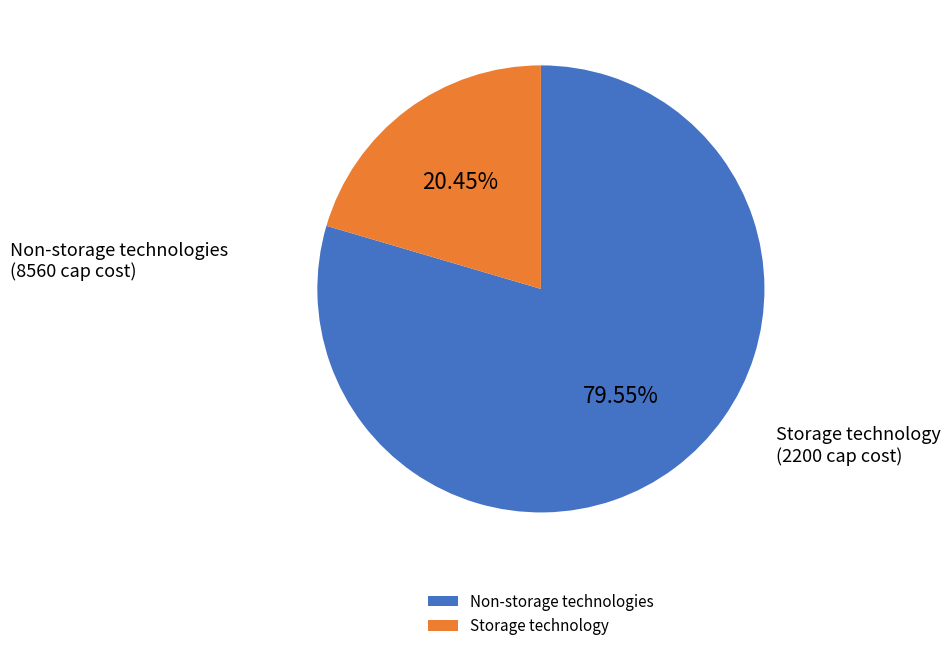

Do Storage technology and Non-storage technologies together represent more than half of the pie?

Yes